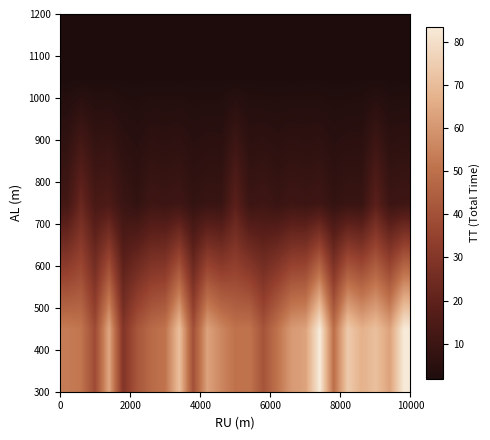

What is the minimum value shown in the chart?

1.8